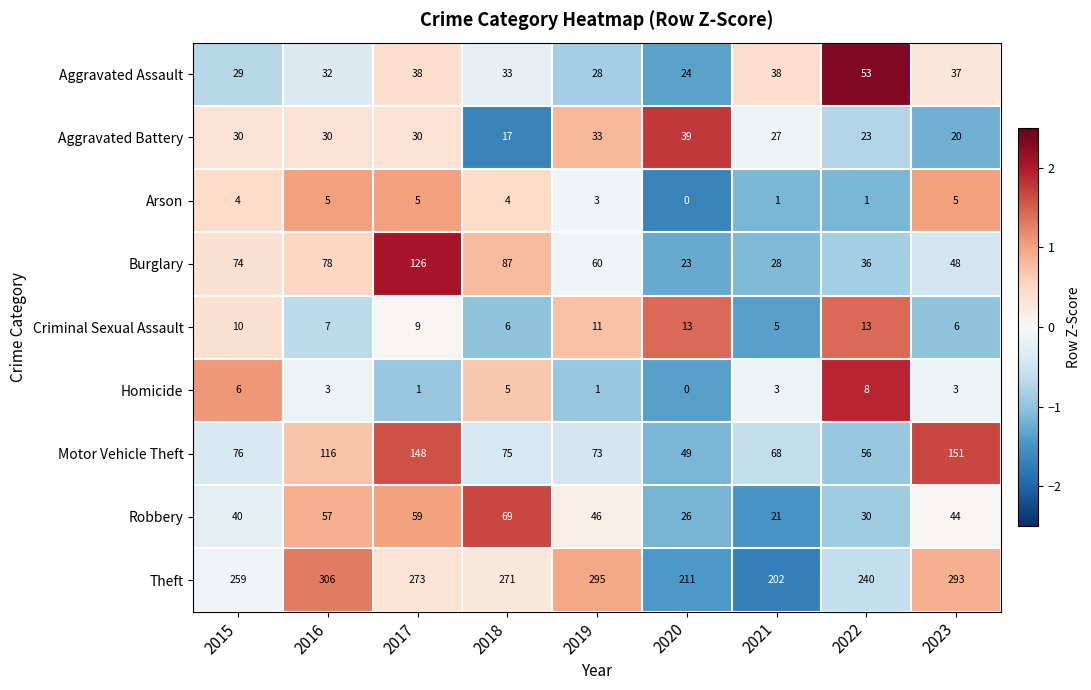

What is the minimum value shown in the chart?

0